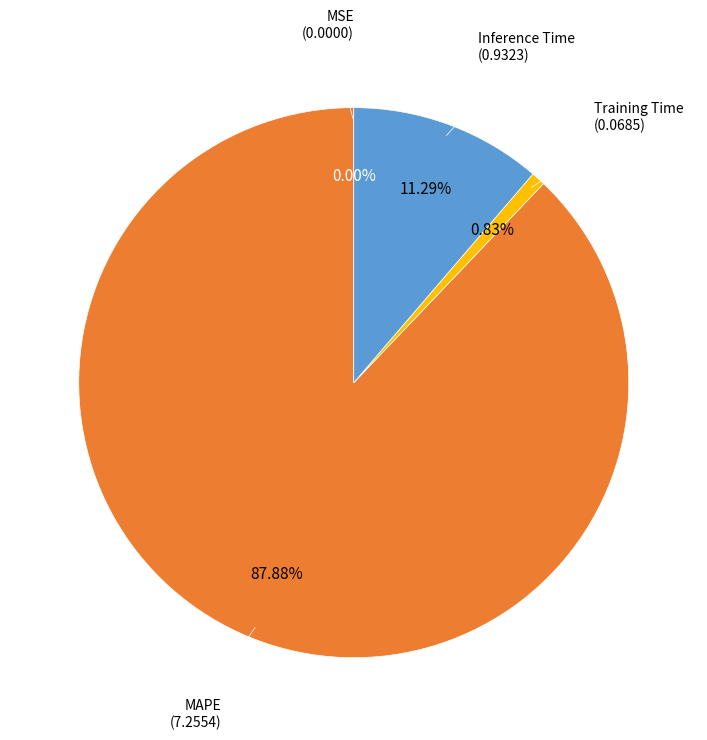

Which has a higher value, Training Time or Inference Time?

Inference Time